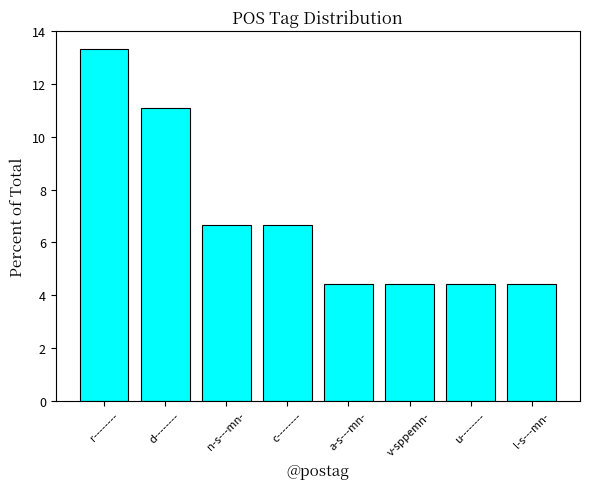

How many bars are there in total?

8